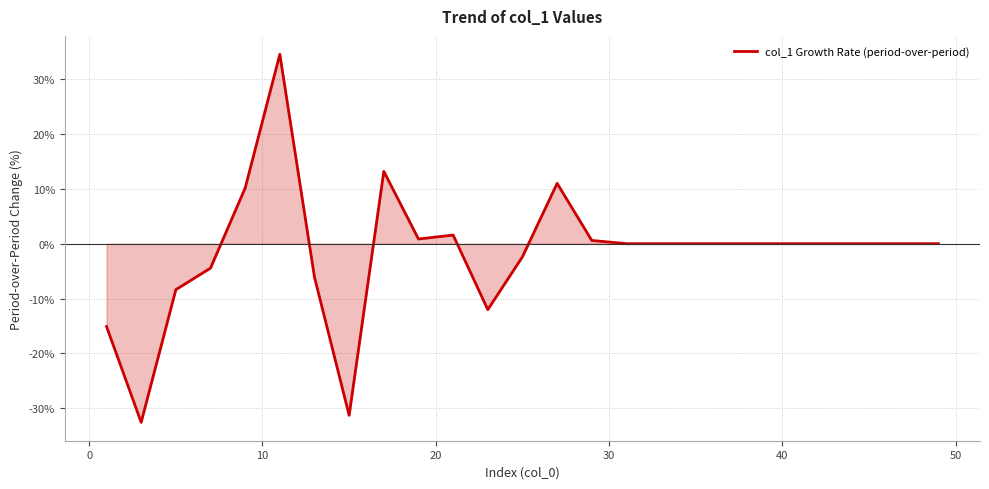

What is the minimum value shown in the chart?

-32.6